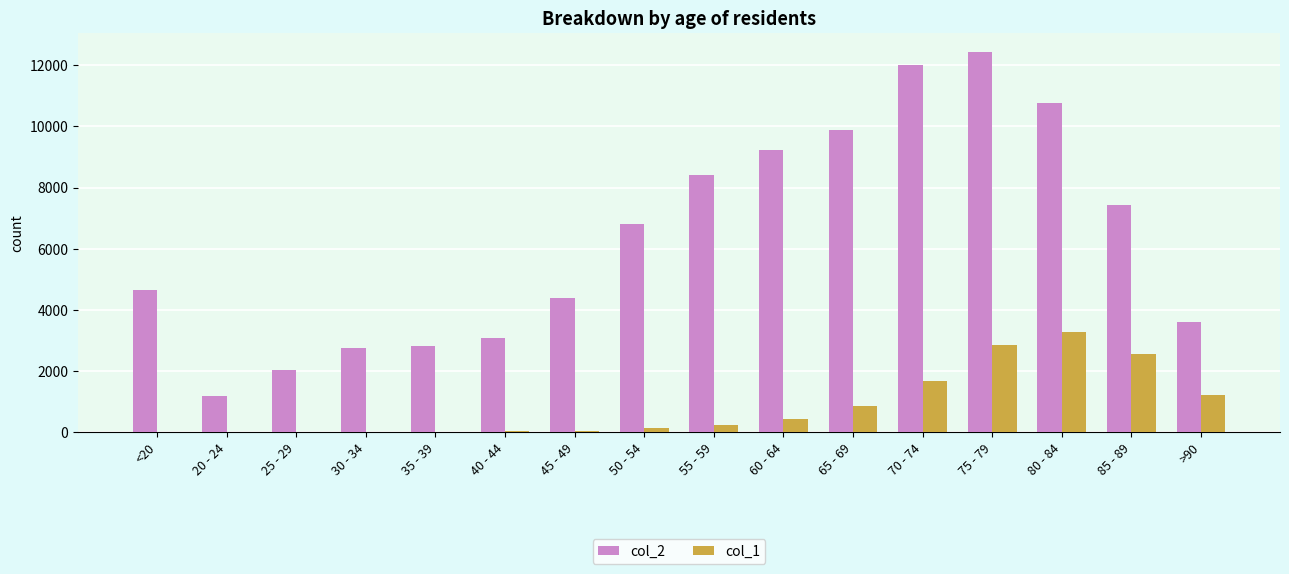

At which category is the sum across all series the highest?

75 - 79